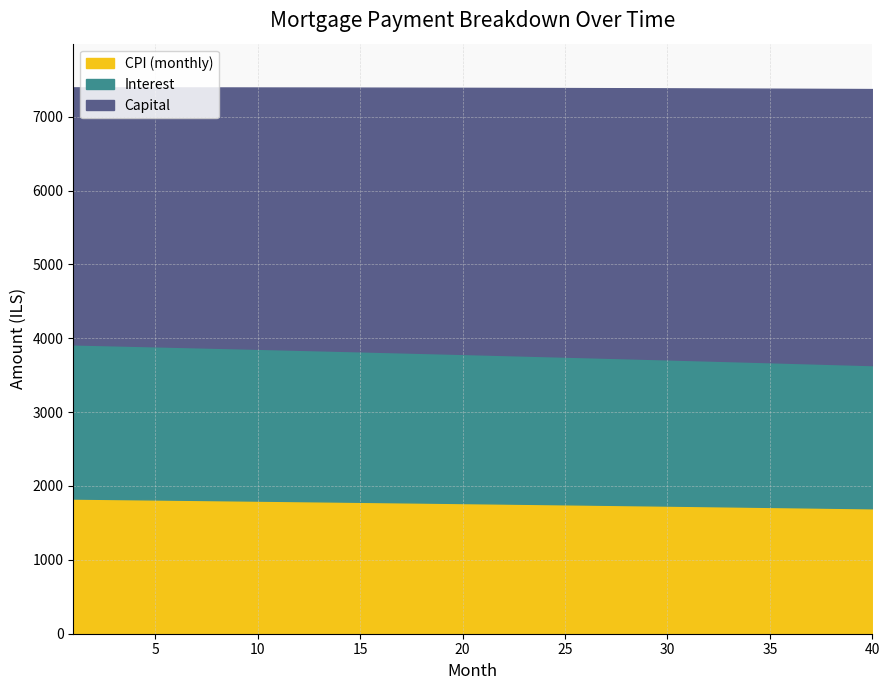

Which series has the largest total across all categories?

capital